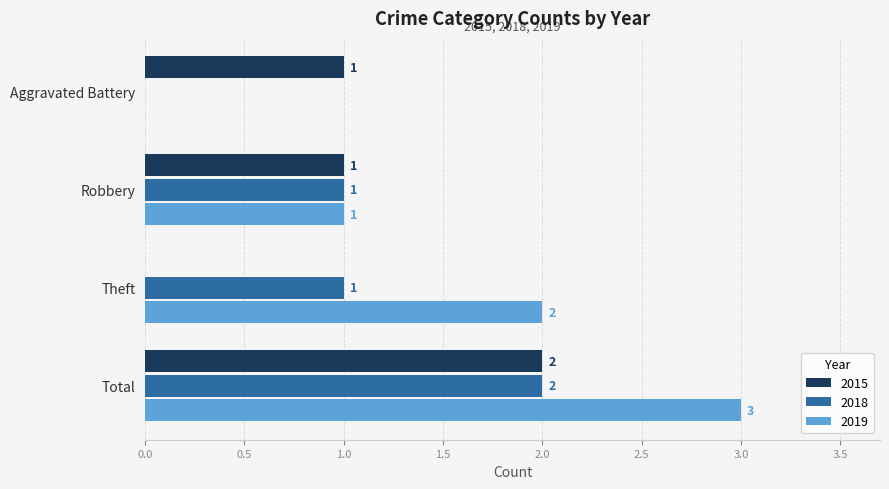

Where is 2019 nearest to the value 1?

Robbery